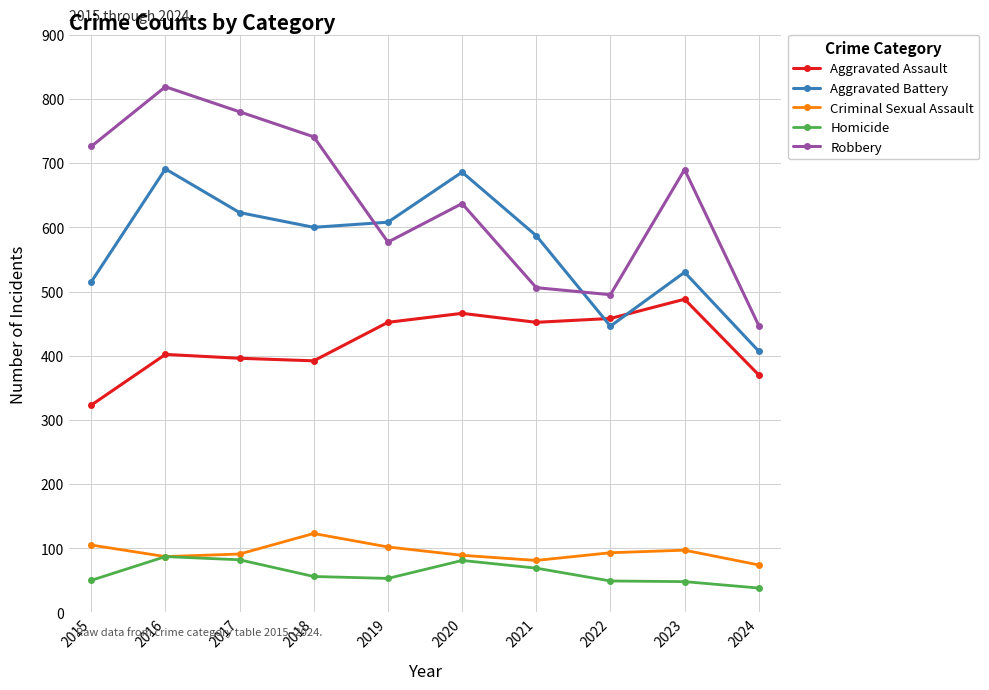

Which series has the widest spread of values?

Robbery